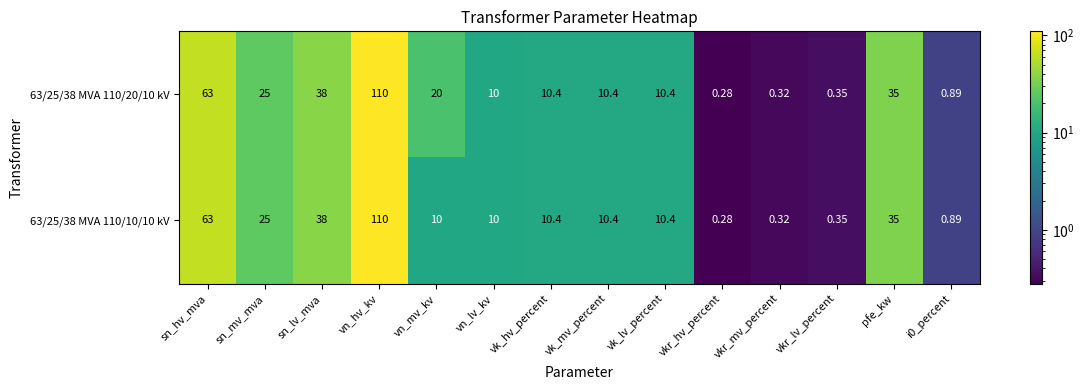

Is the value of 63/25/38 MVA 110/20/10 kV at vkr_hv_percent greater than the value of 63/25/38 MVA 110/10/10 kV at vn_lv_kv?

No